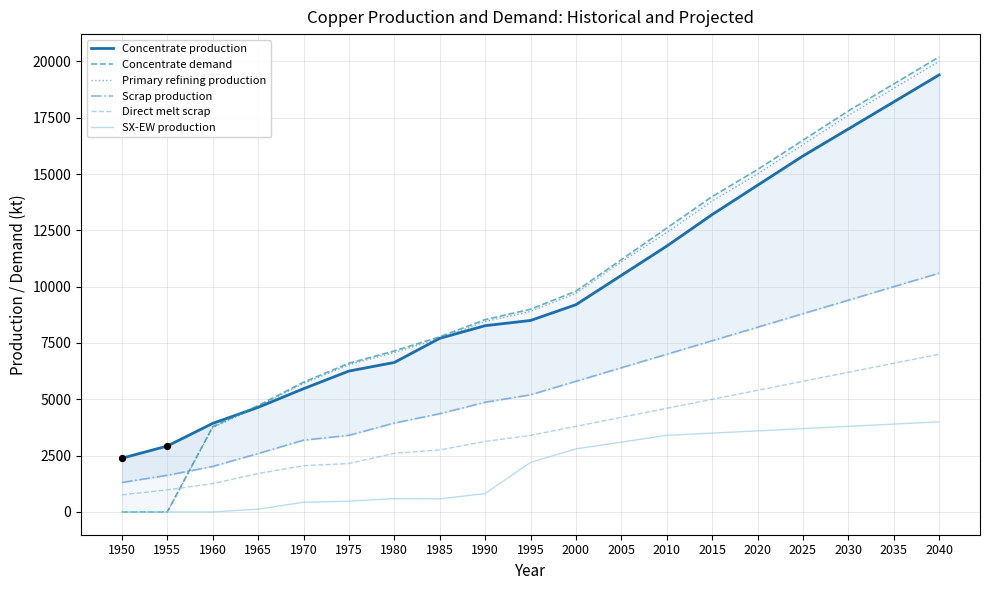

Which series has the largest total across all categories?

Concentrate demand